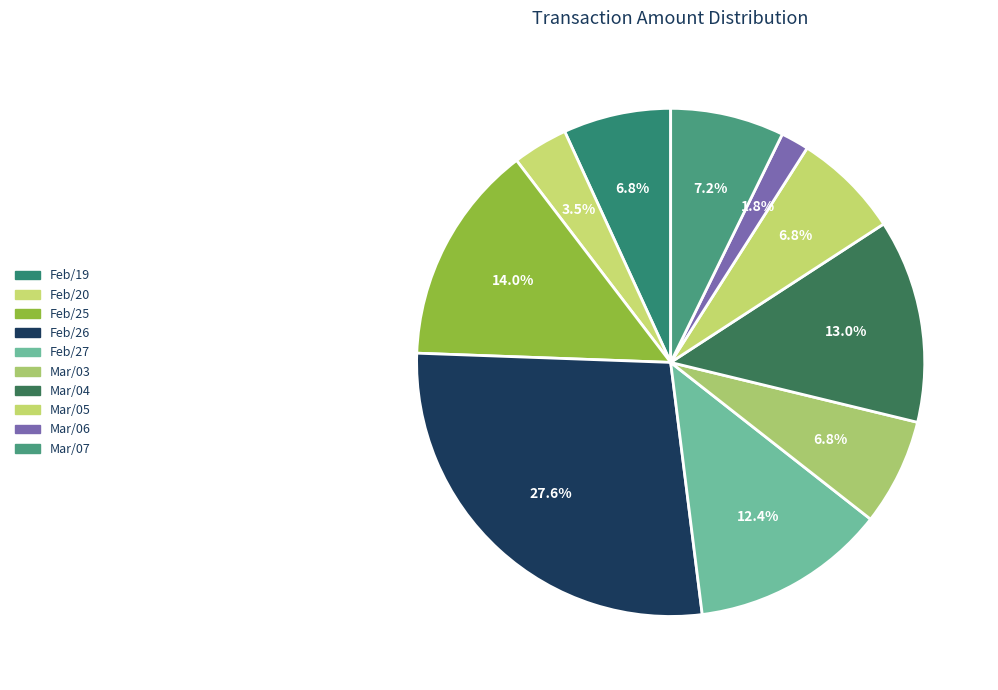

Rank the categories by value from highest to lowest.

103/02/26, 103/02/25, 103/03/04, 103/02/27, 103/03/07, 103/02/19, 103/03/05, 103/03/03, 103/02/20, 103/03/06